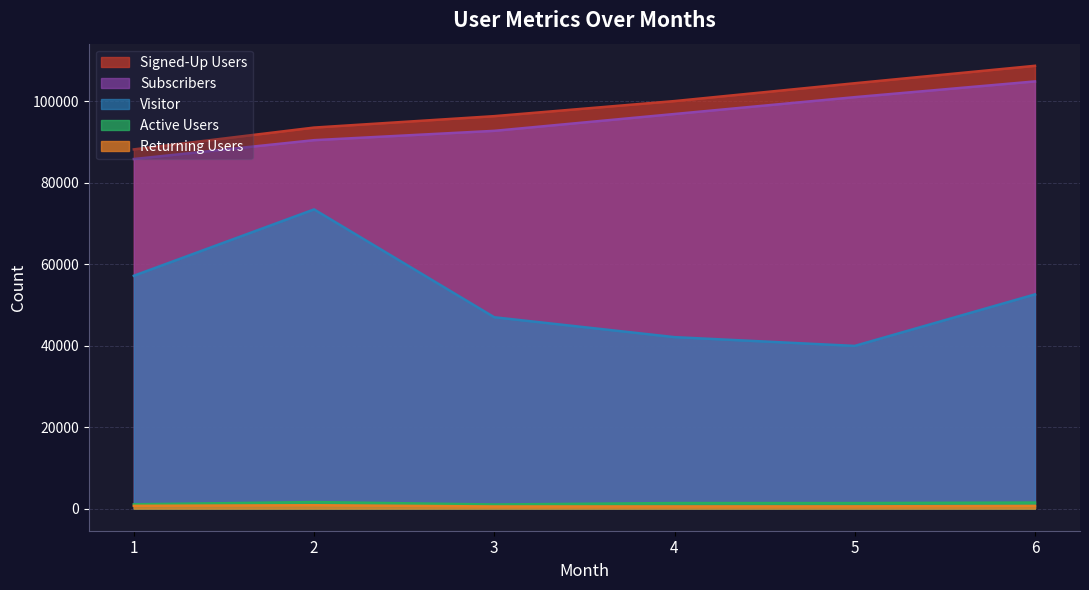

Reading left to right, what are all the values shown in this chart?

Signed-Up Users: 88190	93545	96349	100050	104428	108710
Visitor: 57162	73452	46975	42094	39940	52586
Subscribers: 85823	90452	92742	96877	101012	104875
Active Users: 1051	1602	1007	1359	1353	1480
Returning Users: 670	825	520	532	545	650